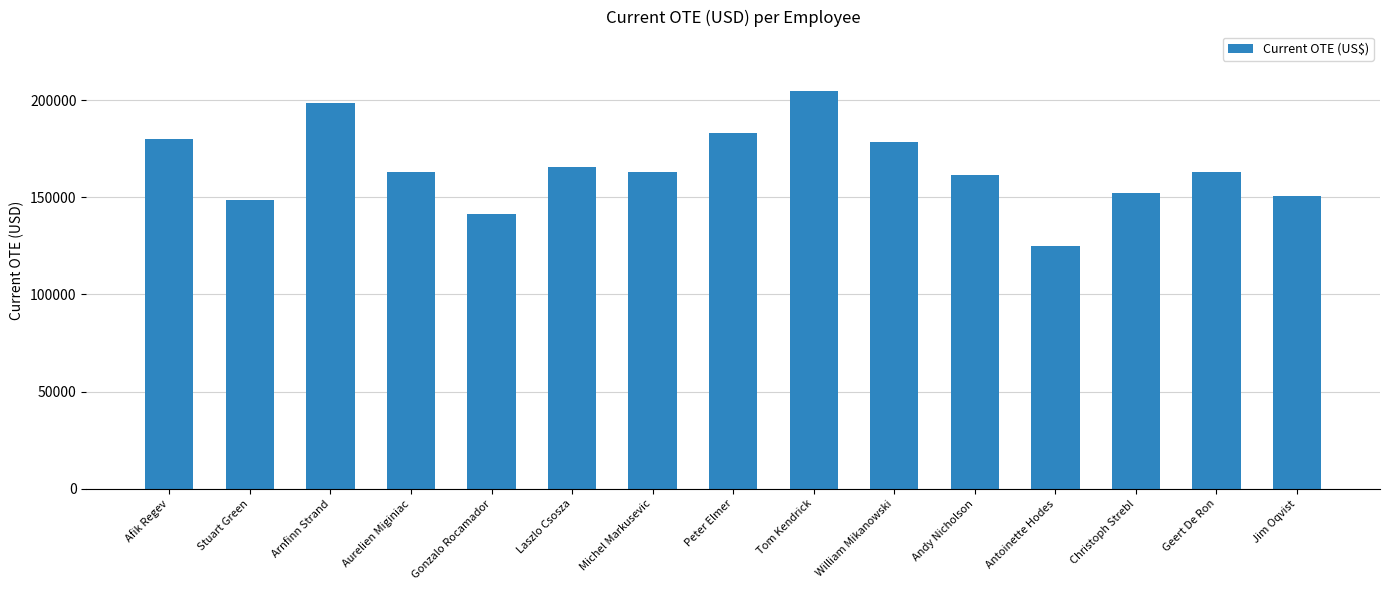

At which category does the chart reach its peak across all series?

Tom Kendrick